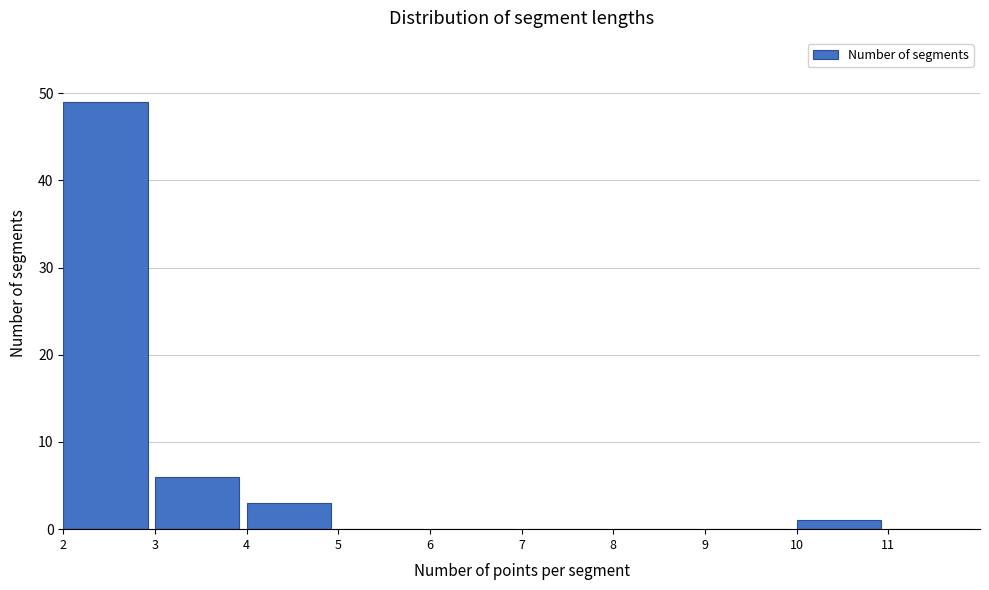

Reading left to right, transcribe this chart: for each bar, give the range it covers on the x-axis and its height. The values are not printed on the chart, so give them approximately, as read against the axis.

2 to 3: 49
3 to 4: 6
4 to 5: 3
5 to 6: 0
6 to 7: 0
7 to 8: 0
8 to 9: 0
9 to 10: 0
10 to 11: 1
11 to 12: 0